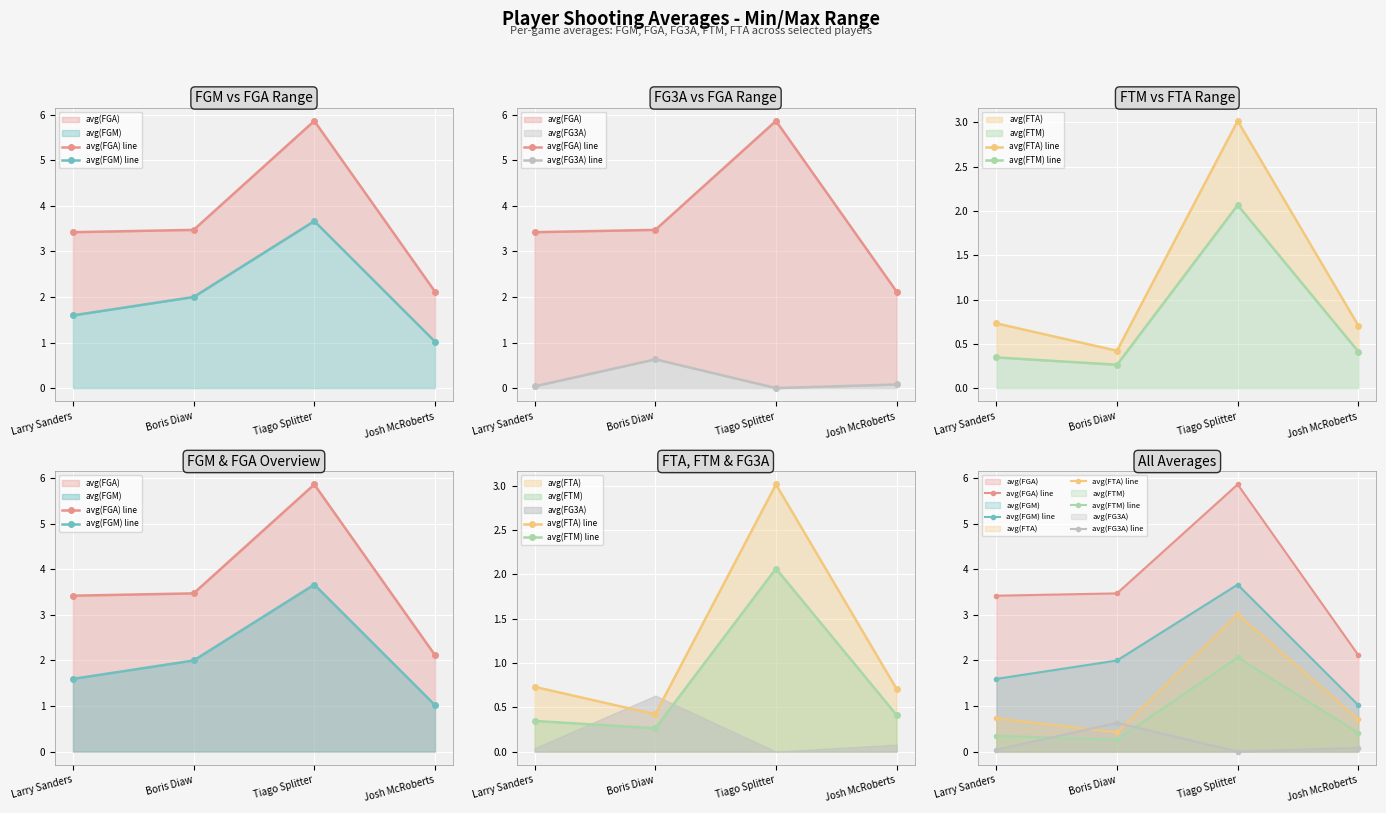

What is the spread (max minus min) of values at Tiago Splitter?

5.9